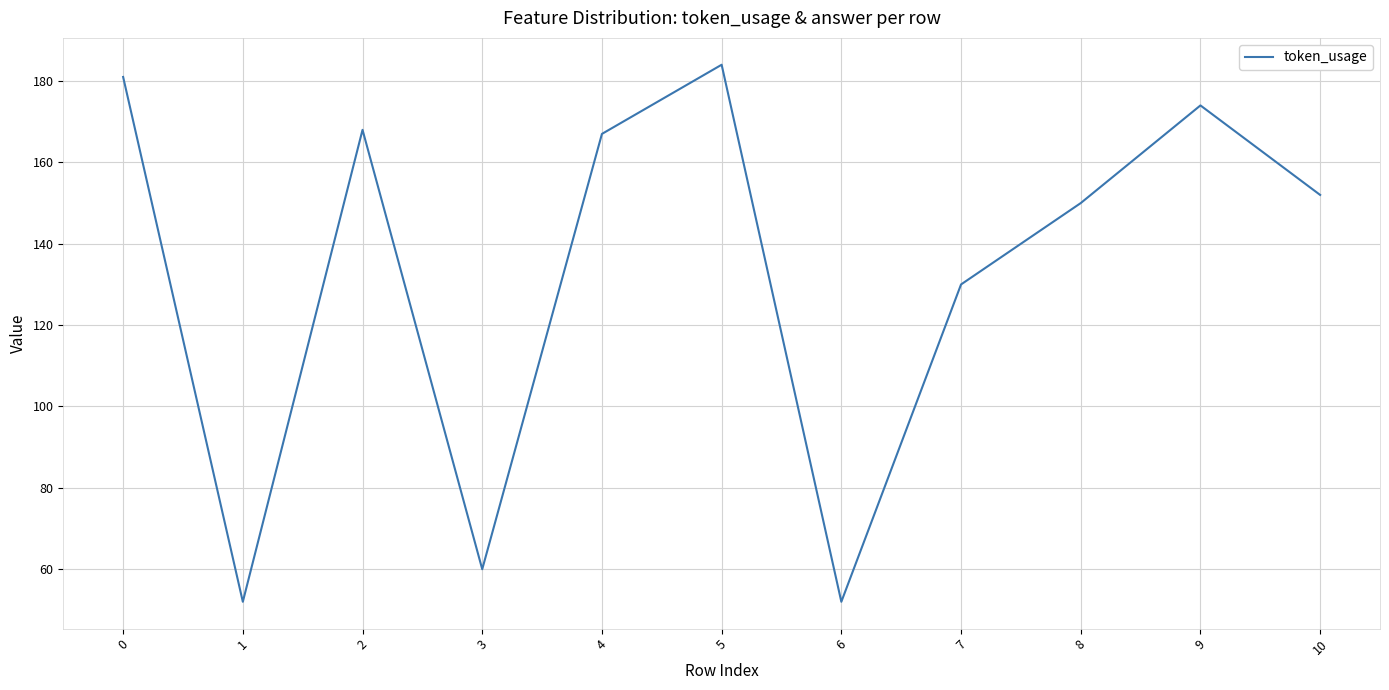

What is the smallest value displayed?

52